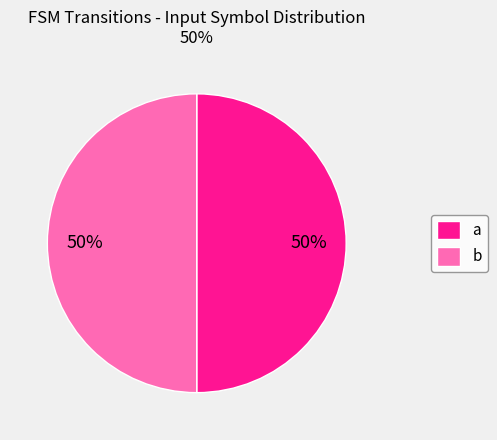

Approximately how many times larger is the value at b compared to a?

1.0